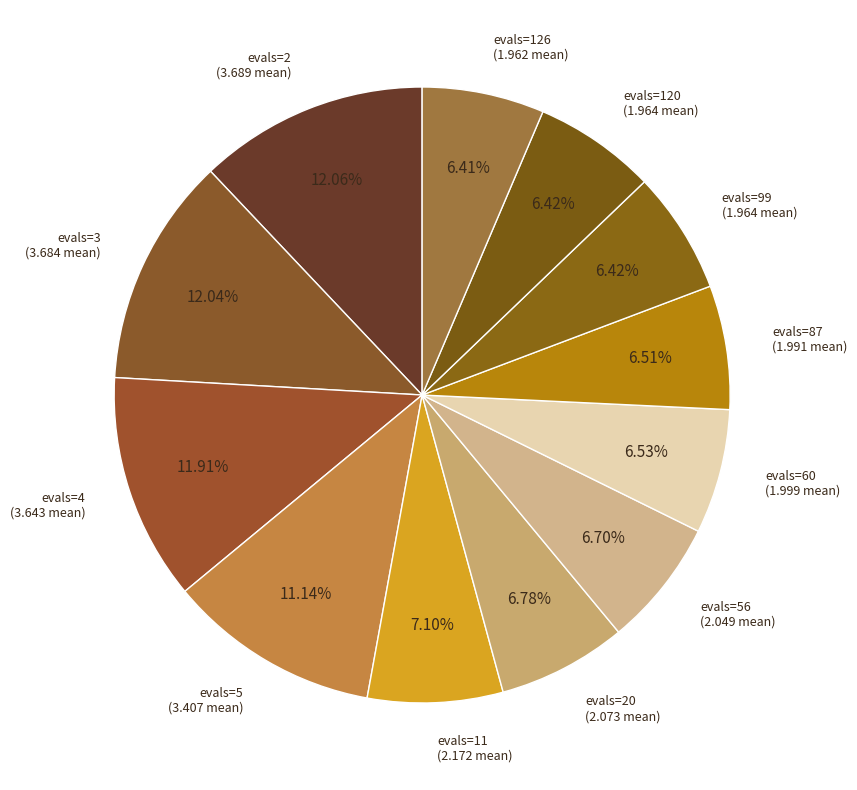

Count the number of slices in the pie.

12